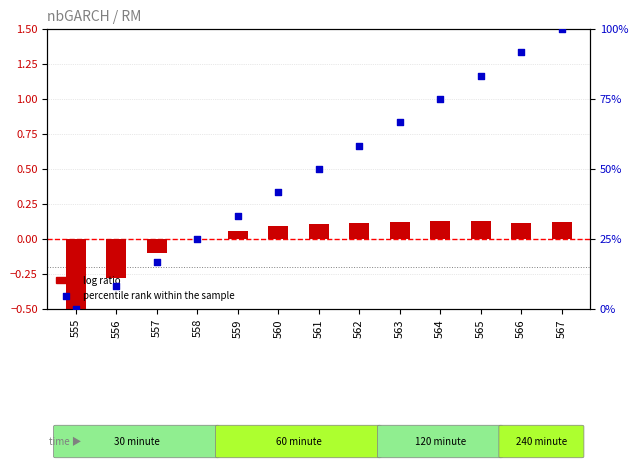

Is the value of log ratio at 565 greater than the value of percentile rank within the sample at 566?

No